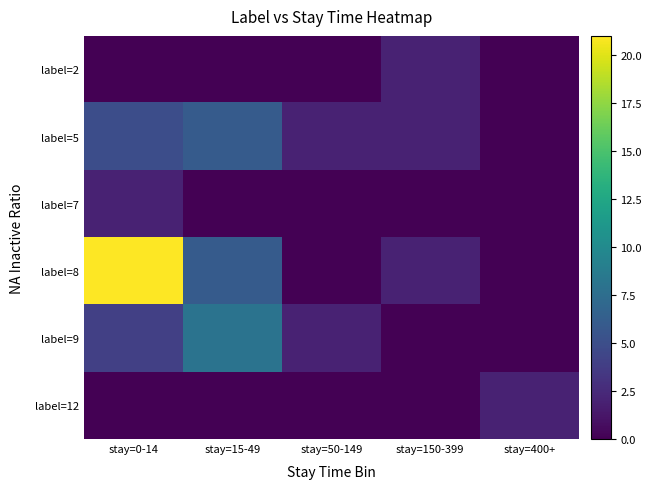

Which series changed the most between stay=0-14 and stay=150-399?

label=8